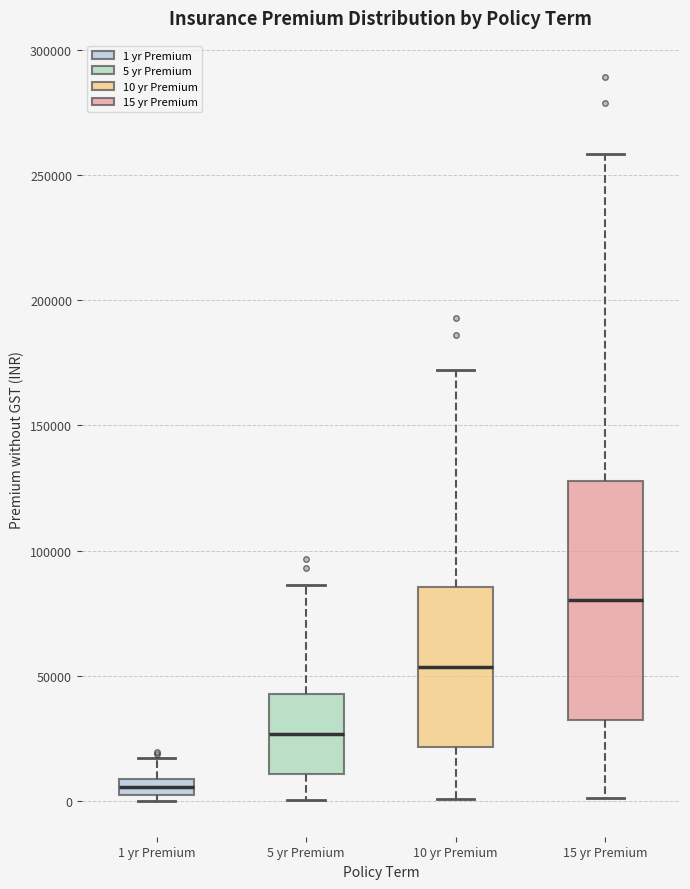

Which box is the tallest, from its lower edge to its upper edge?

15 yr Premium